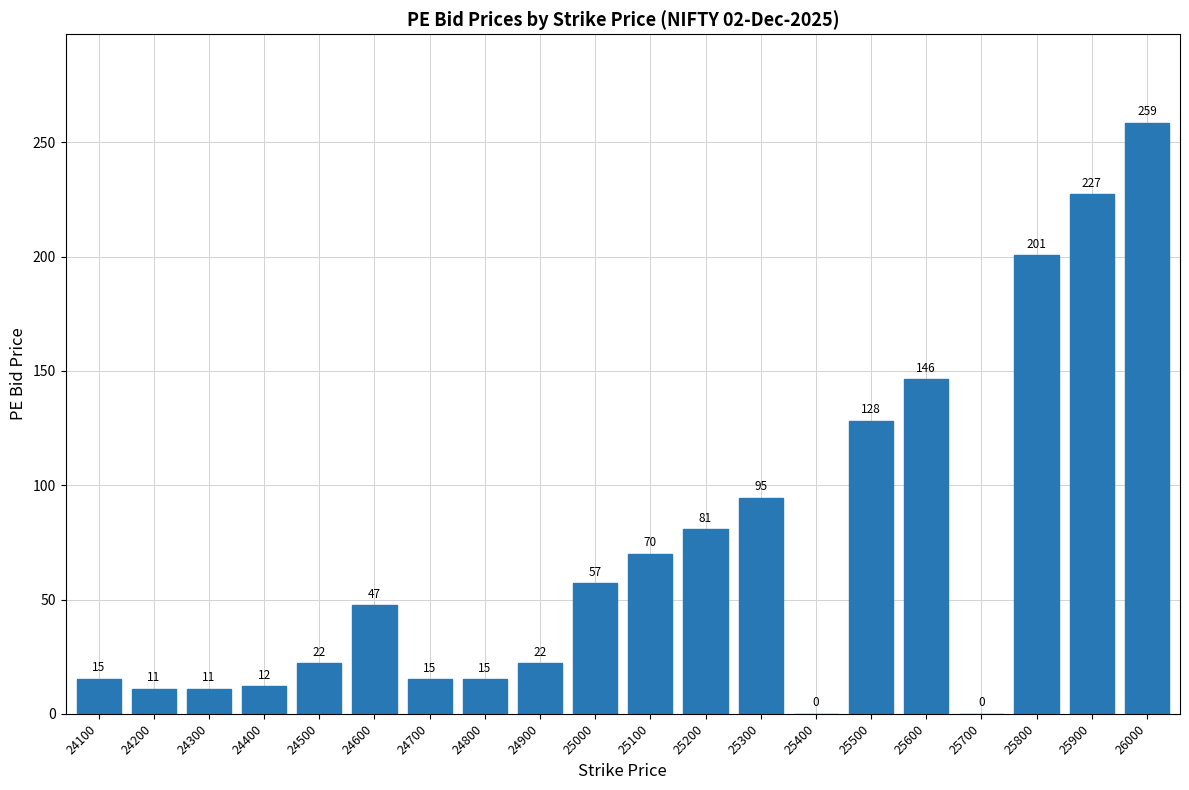

Where does the data first go above 47?

24600